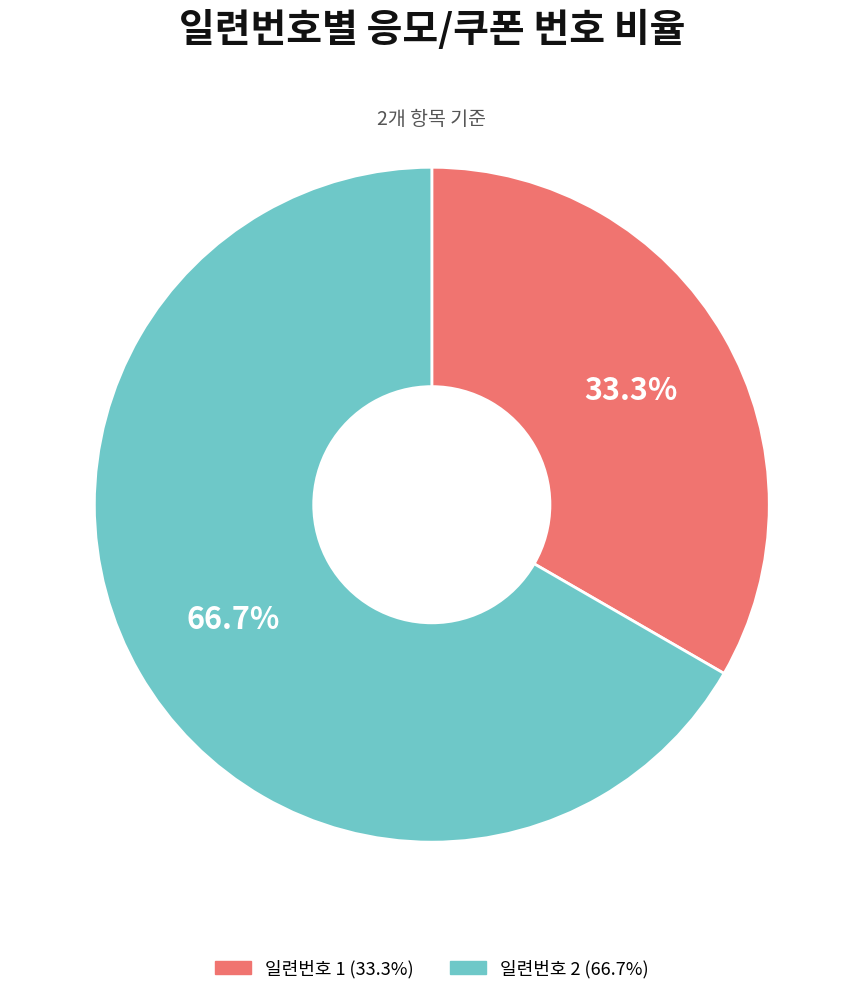

Rank the categories by value from lowest to highest.

일련번호 1 (33.3%), 일련번호 2 (66.7%)